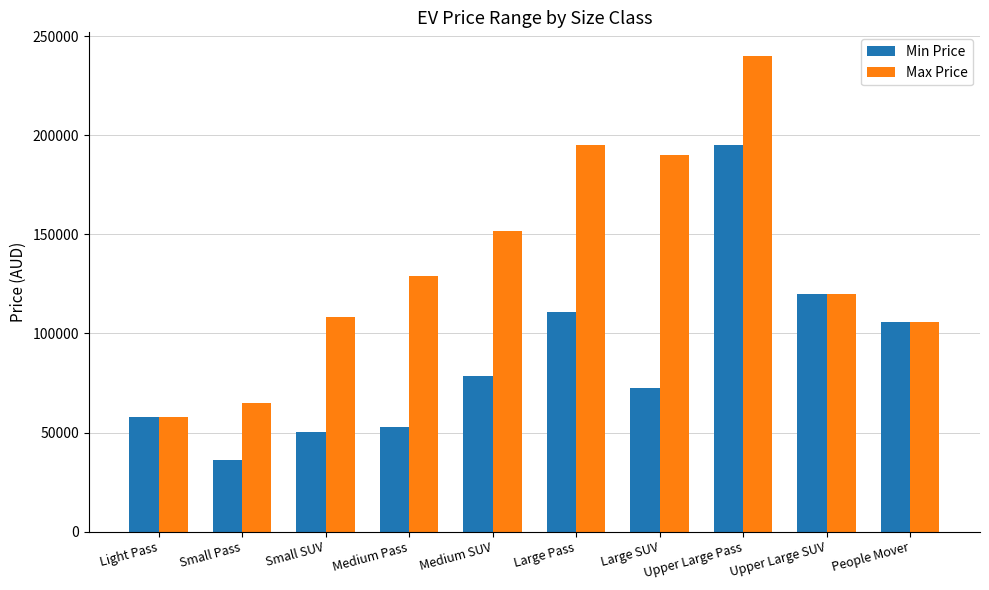

True or false: Max Price has a value of 190000 at Large SUV.

True